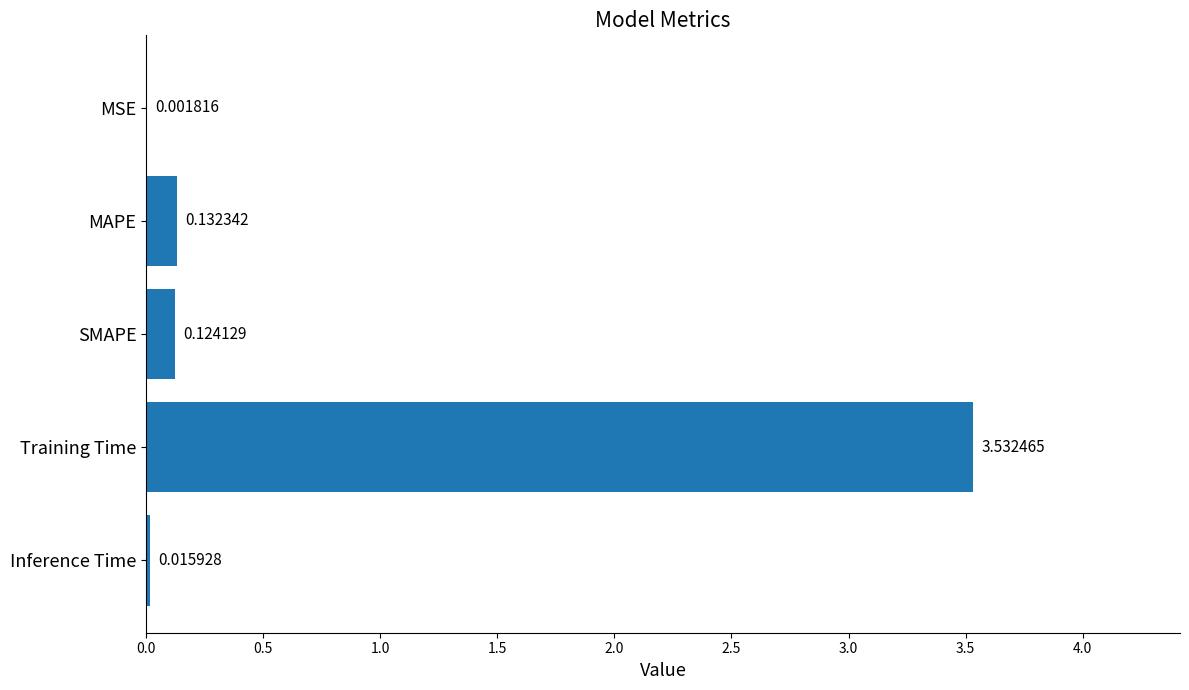

Which label corresponds to the largest value in the chart?

Training Time